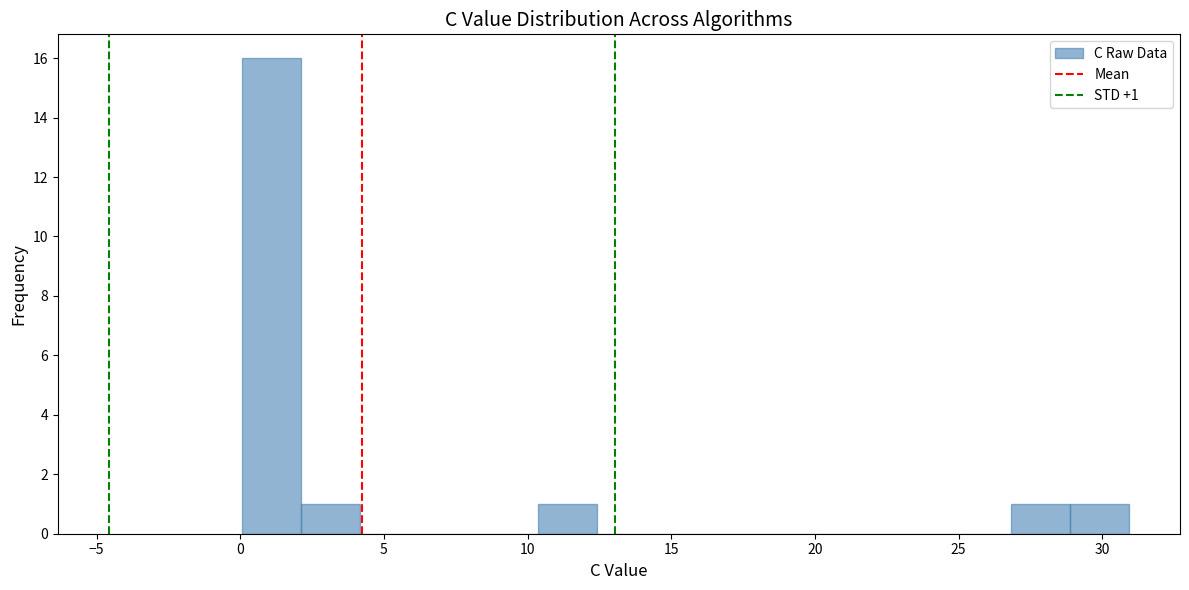

Over which range of the x-axis is the bar tallest?

0.0 to 2.0